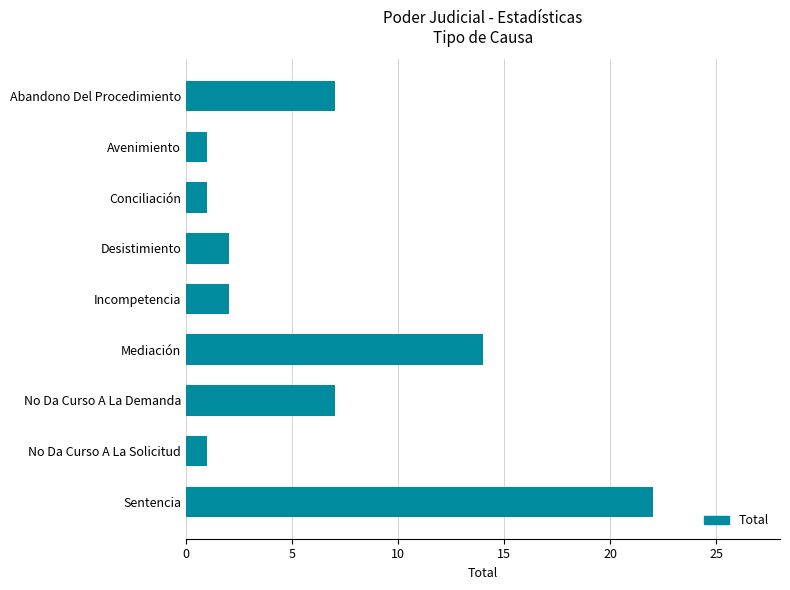

What is the ratio of the value at Incompetencia to the value at Desistimiento?

1.0